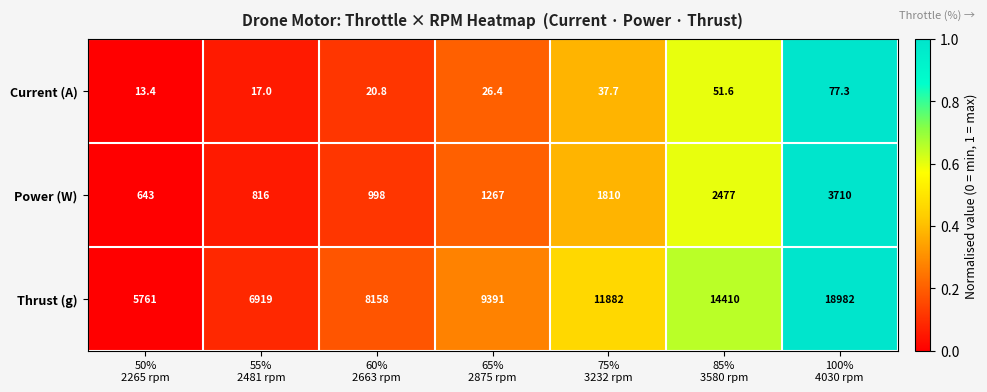

Which series has the largest total across all categories?

Thrust (g)